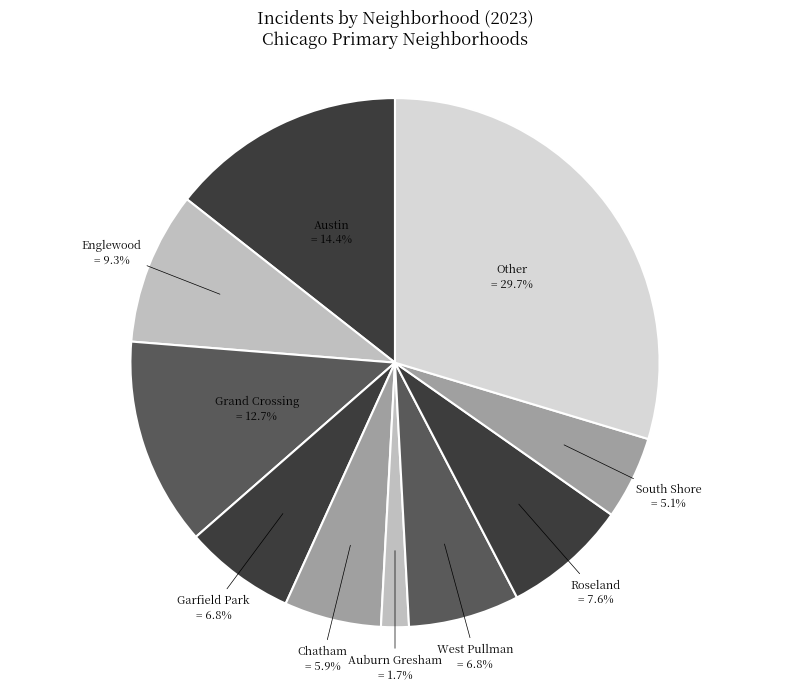

Combined, what portion of the pie is Austin and South Shore?

19.5%